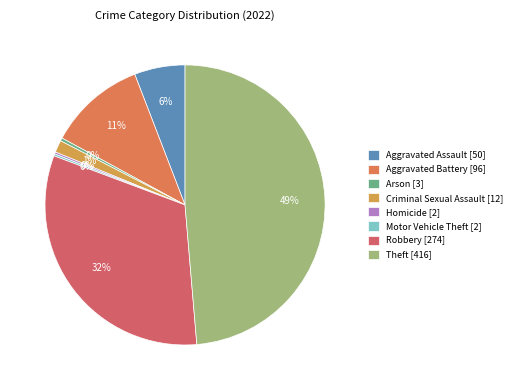

What is the ratio of the value at Arson to the value at Motor Vehicle Theft?

1.5